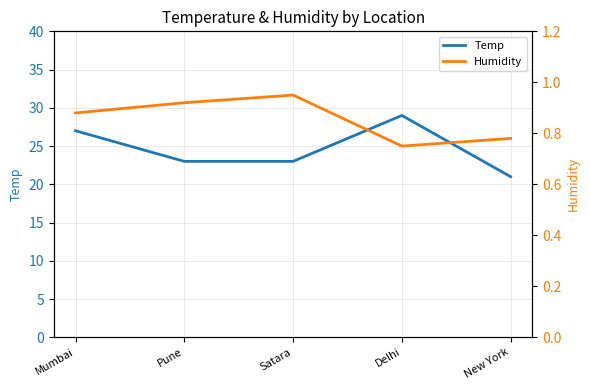

The value of Humidity at Delhi is 0.8. True or false?

True